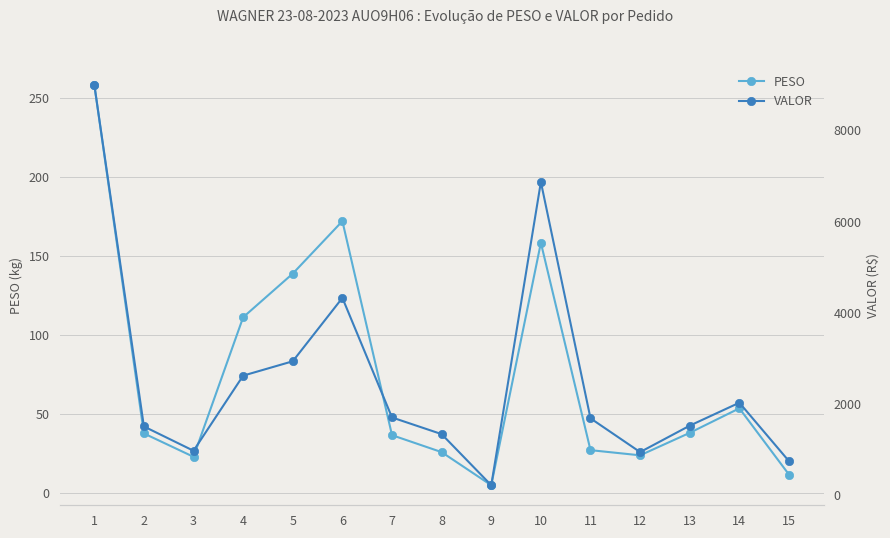

Count the number of data series in this chart.

2